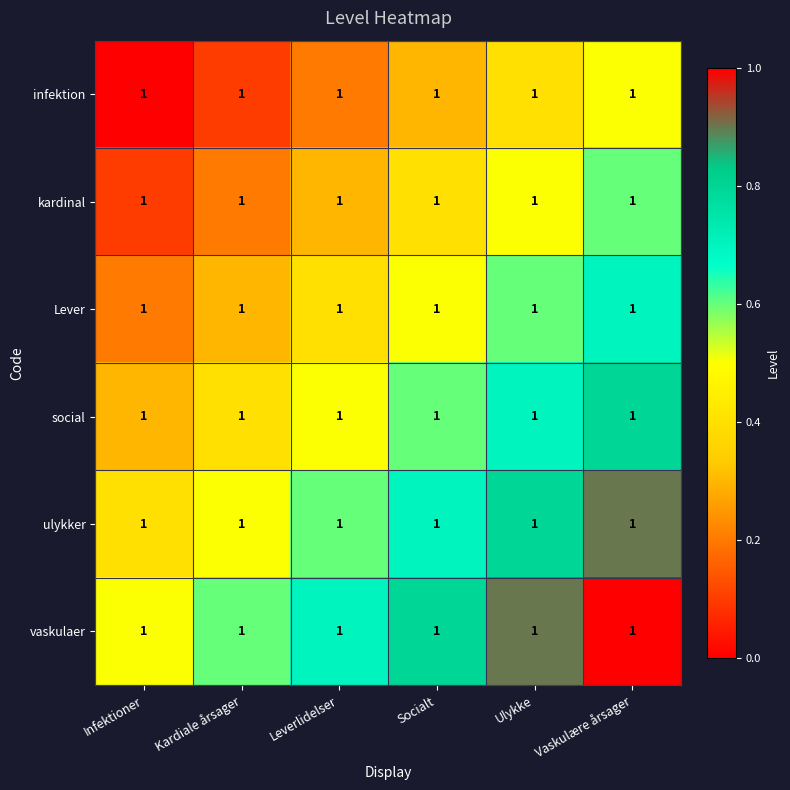

How many vaskulaer values are between 0 and 1?

6